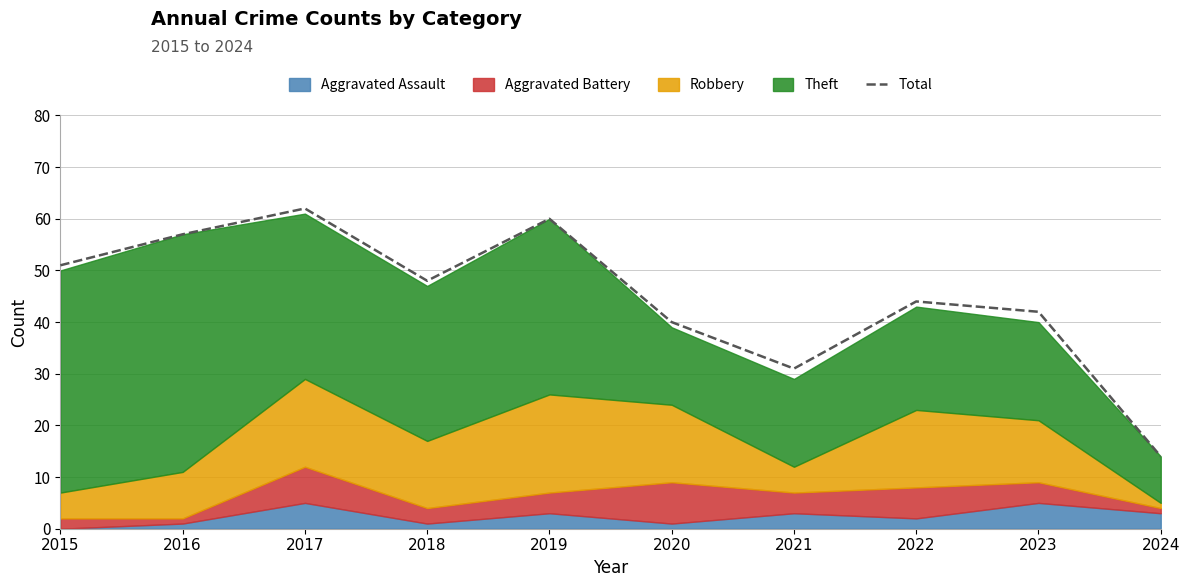

True or false: there are more than 2 points higher than both neighbors.

True